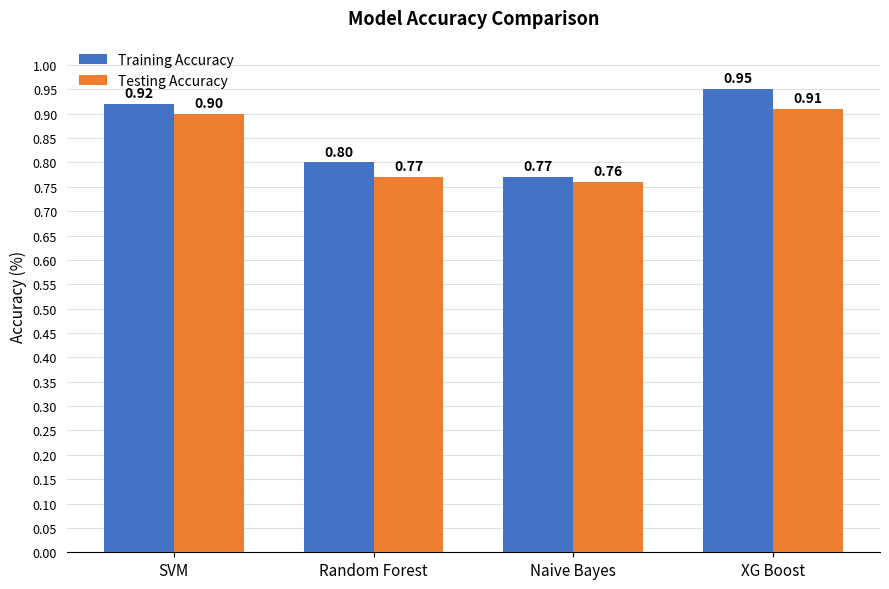

Count the number of data series in this chart.

2